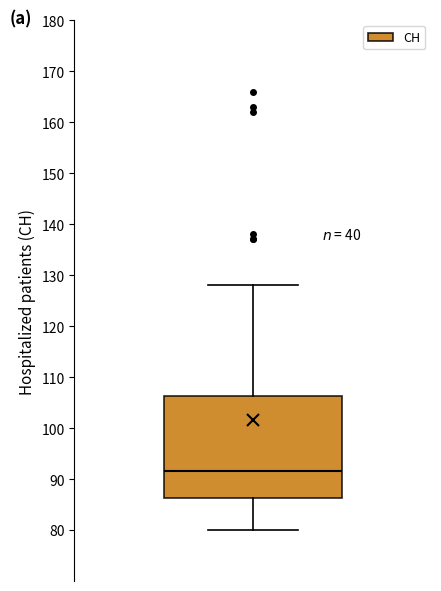

Where does the median line of the box sit on the y-axis? The values are not printed on the chart, so give them approximately, as read against the axis.

92